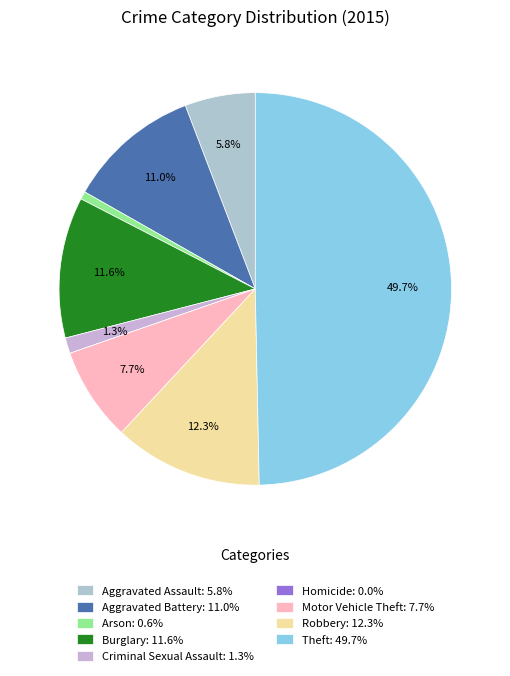

To the nearest percent, what is the average slice percentage?

11%